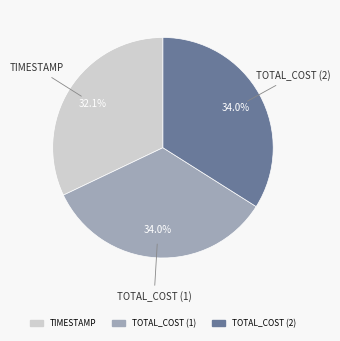

To the nearest percent, what is the combined percentage of TOTAL_COST (1) and TOTAL_COST (2)?

68%